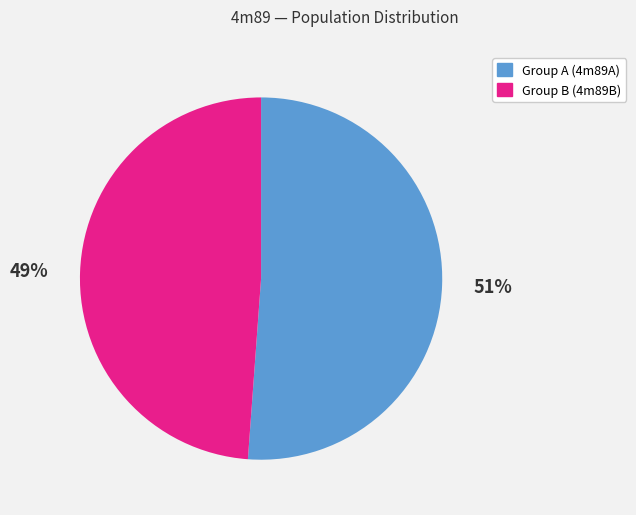

Does any single category account for the majority?

Yes